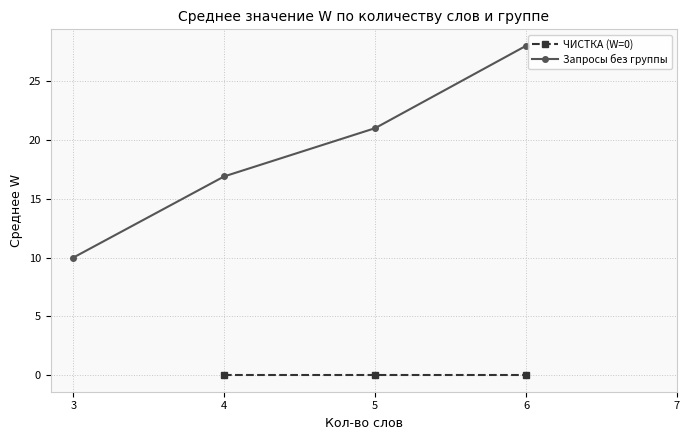

True or false: Запросы без группы has more than 2 points higher than both neighbors.

False